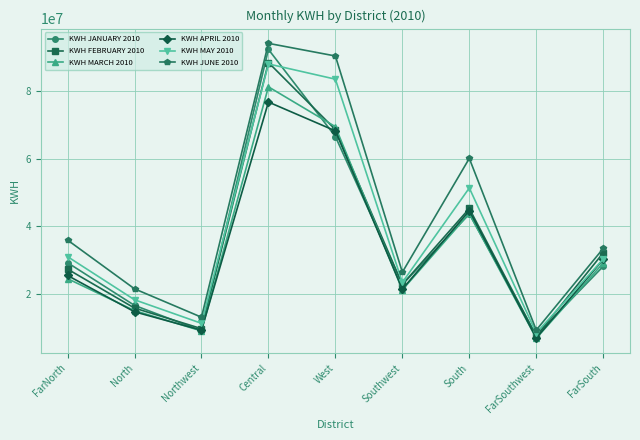

What is the label of the 6th point from the left?

Southwest